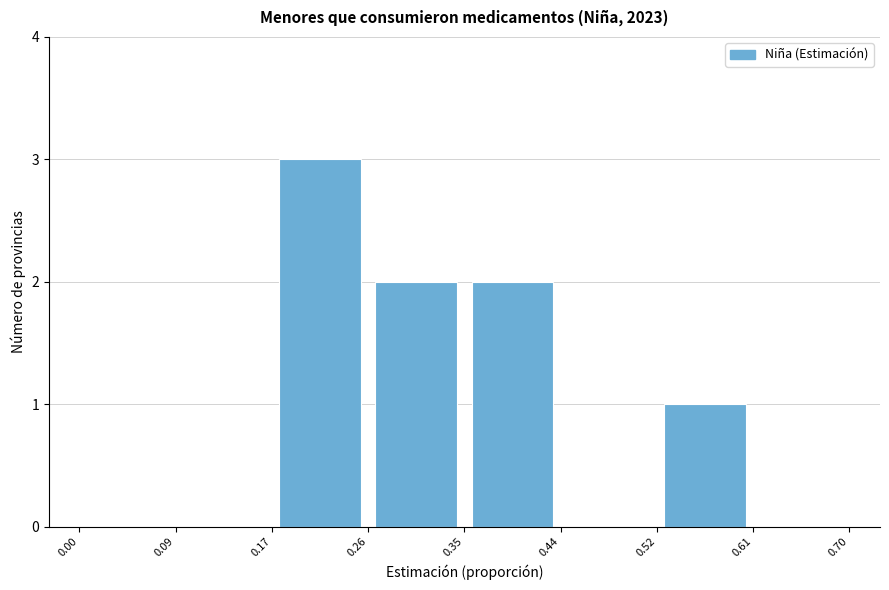

Reading left to right, list every bar in this chart as the range it spans on the x-axis followed by its height. The values are not printed on the chart, so give them approximately, as read against the axis.

0.00 to 0.09: 0
0.09 to 0.17: 0
0.17 to 0.26: 3
0.26 to 0.35: 2
0.35 to 0.44: 2
0.44 to 0.52: 0
0.52 to 0.61: 1
0.61 to 0.70: 0